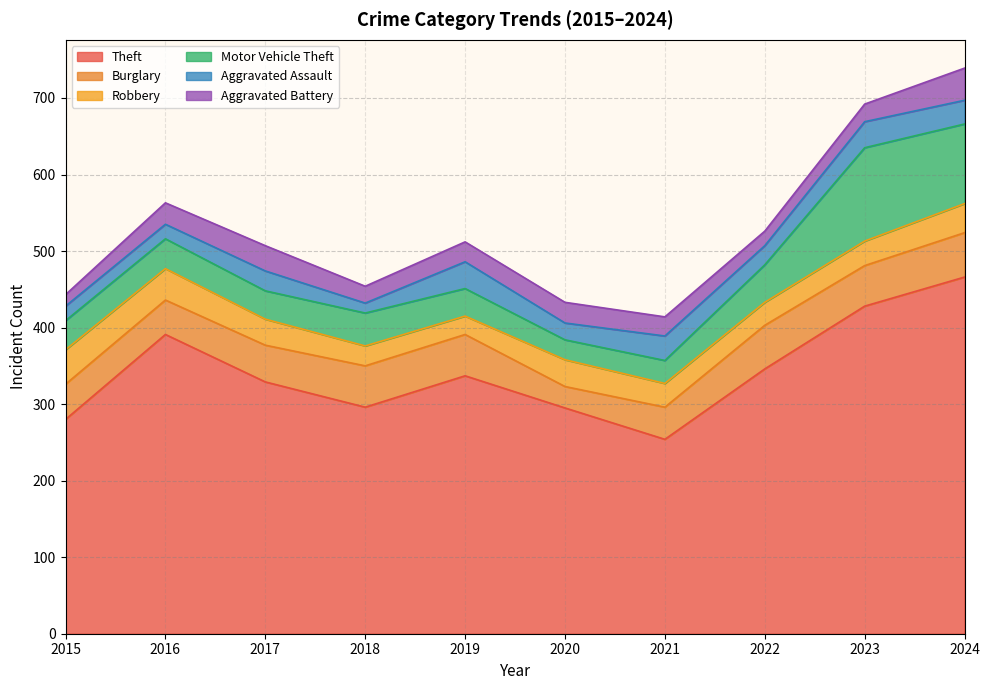

Between which two adjacent categories do Aggravated Assault and Robbery first intersect?

2018 and 2019